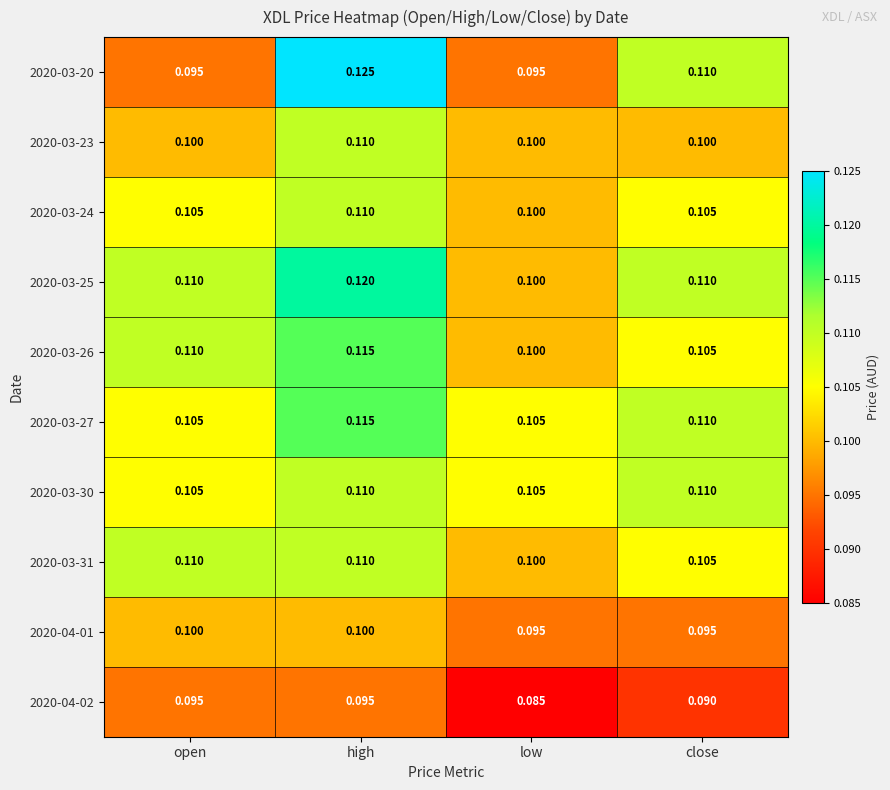

Where is 2020-03-31 nearest to the value 0?

low